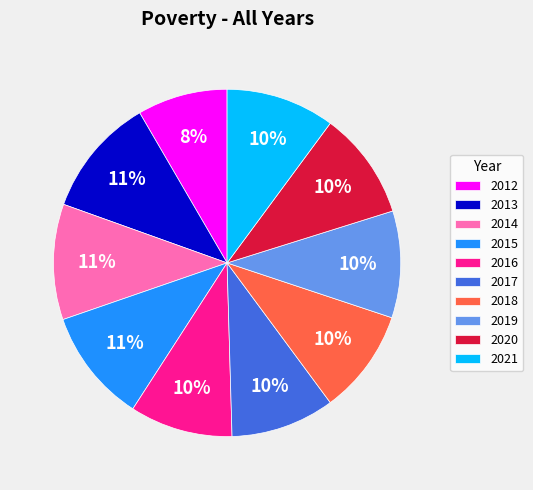

Does 2015 account for over 50% of the chart?

No